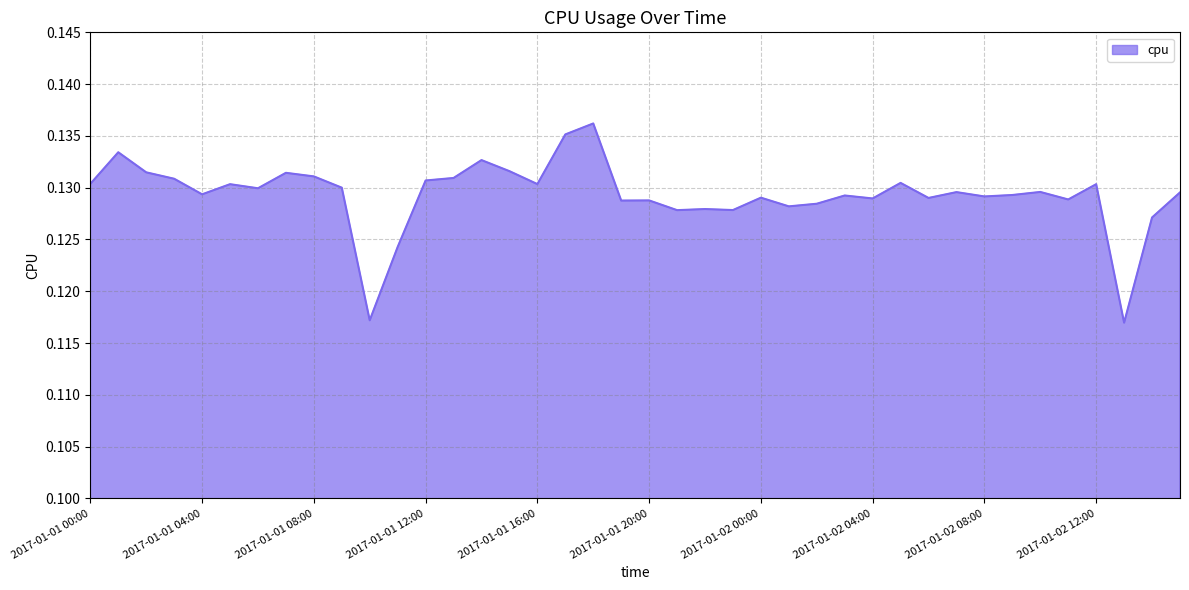

How many lines are shown in the chart?

1